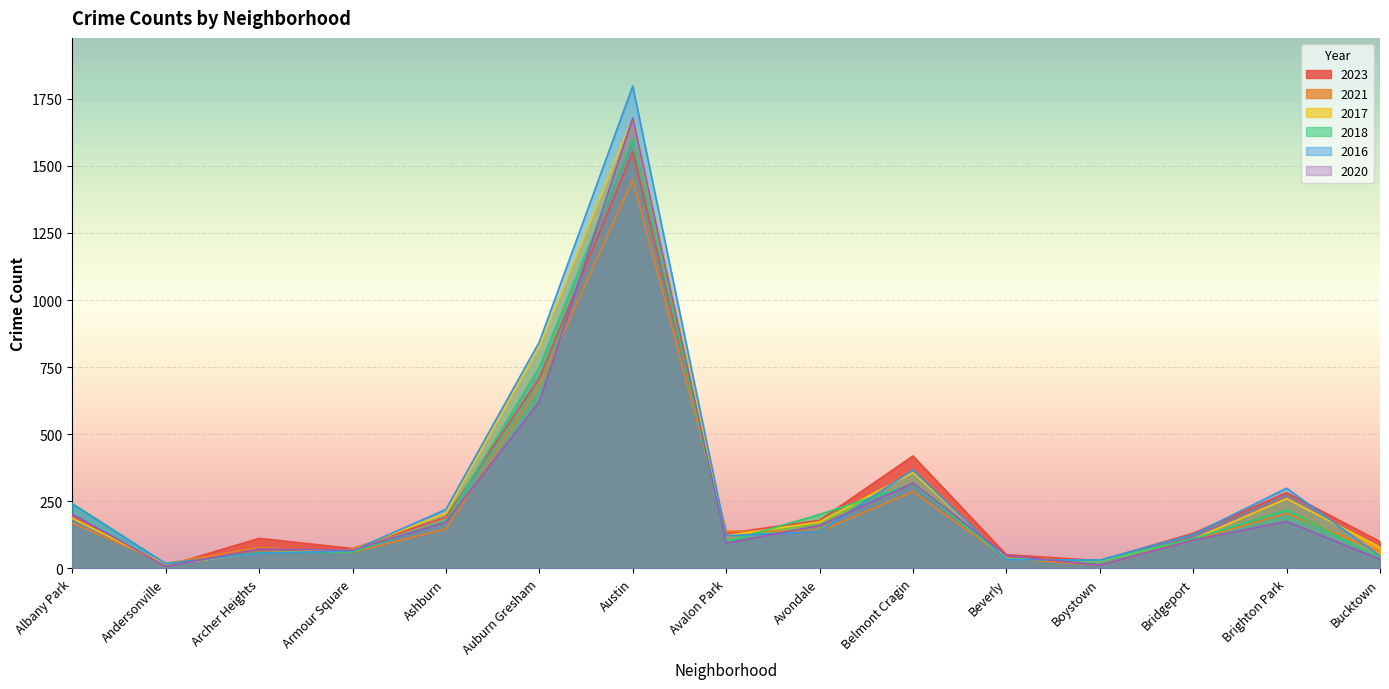

What value does the 2017 series have at Austin, to the nearest 100?

1700